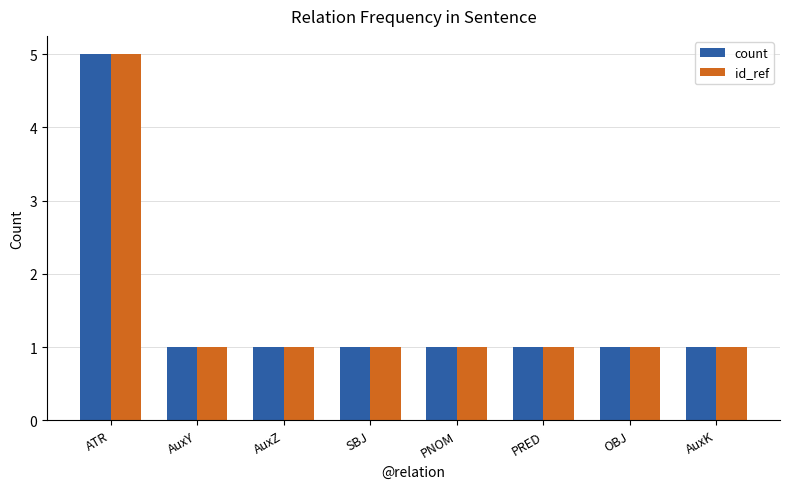

How many groups of bars are there?

8